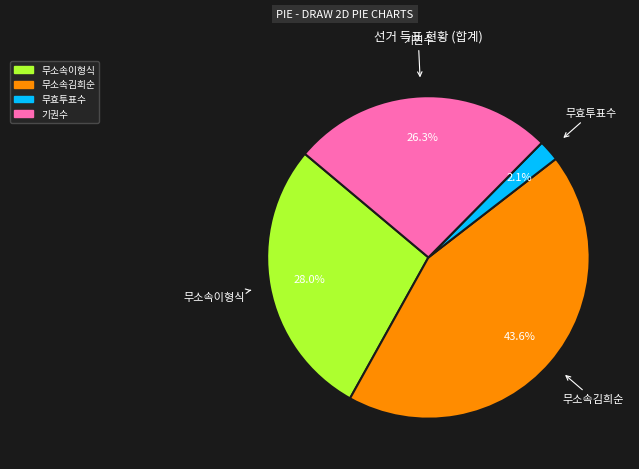

To the nearest percent, what is the combined percentage of 무효투표수 and 기권수?

28%